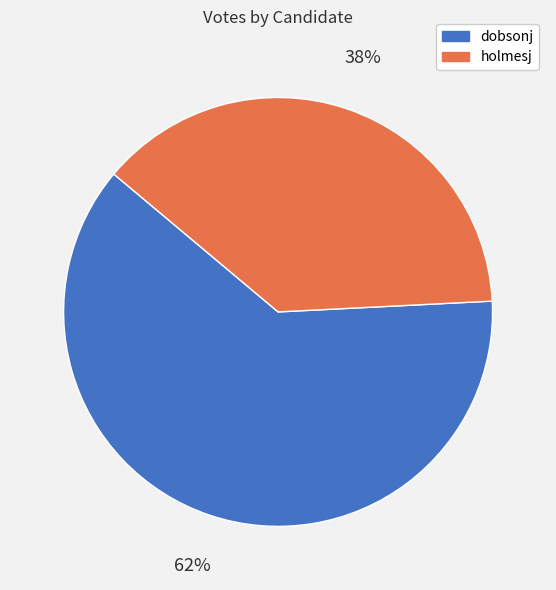

What percentage is the dobsonj slice, to the nearest percent?

62%